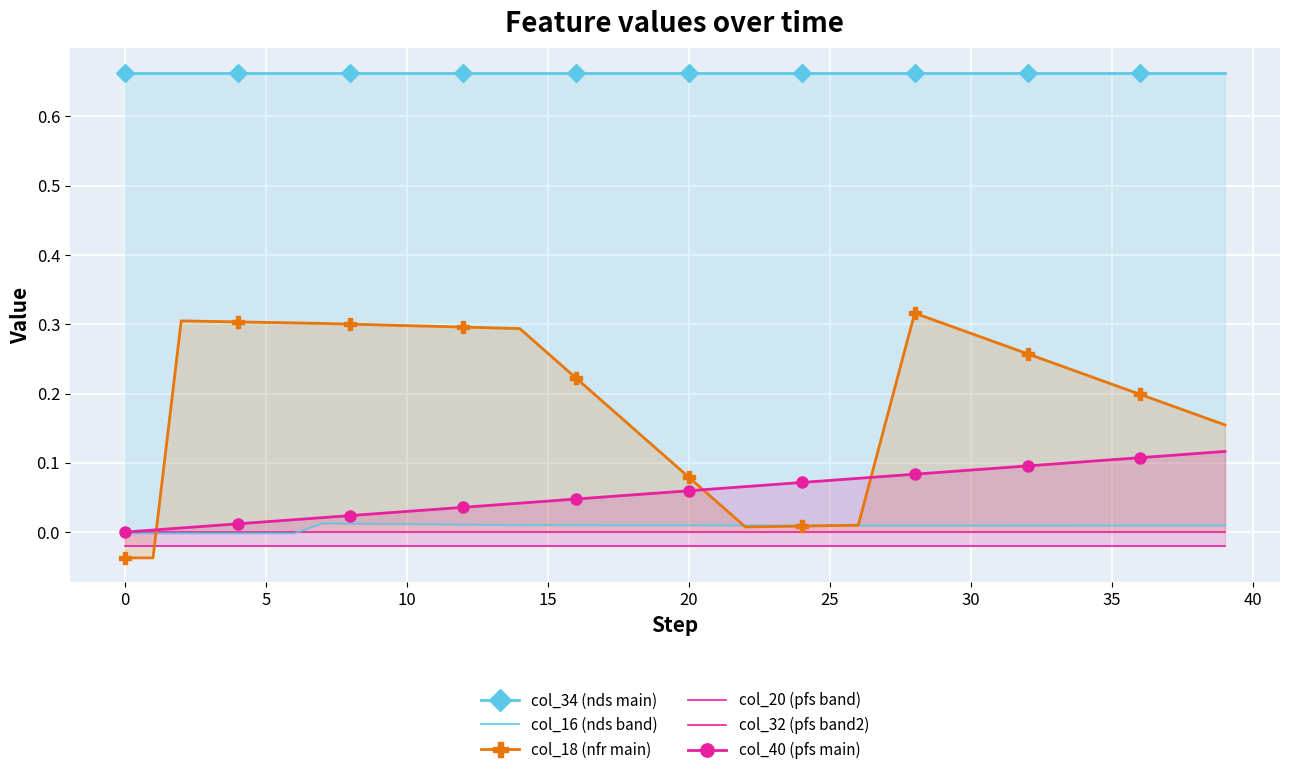

How many interior local valleys does the col_16 (nds band) series have?

1